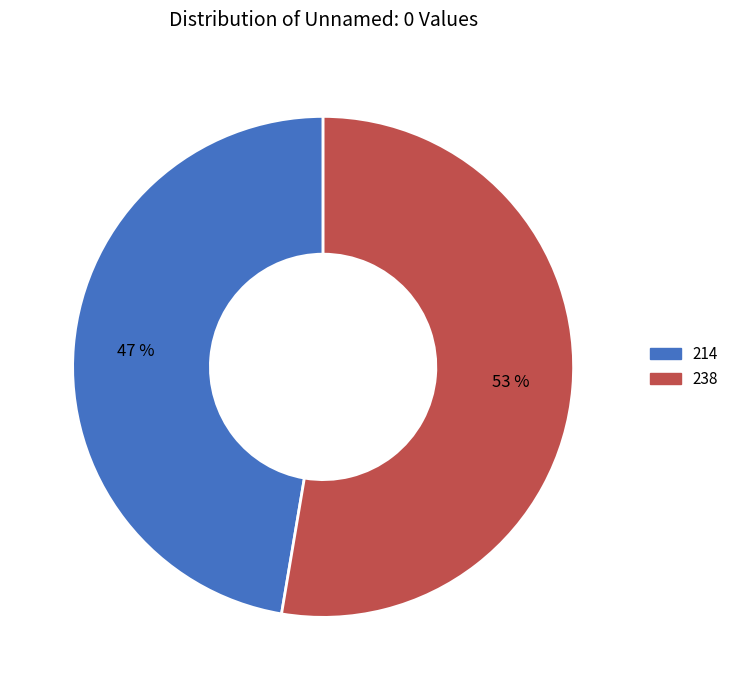

Which category has the biggest portion of the pie?

238